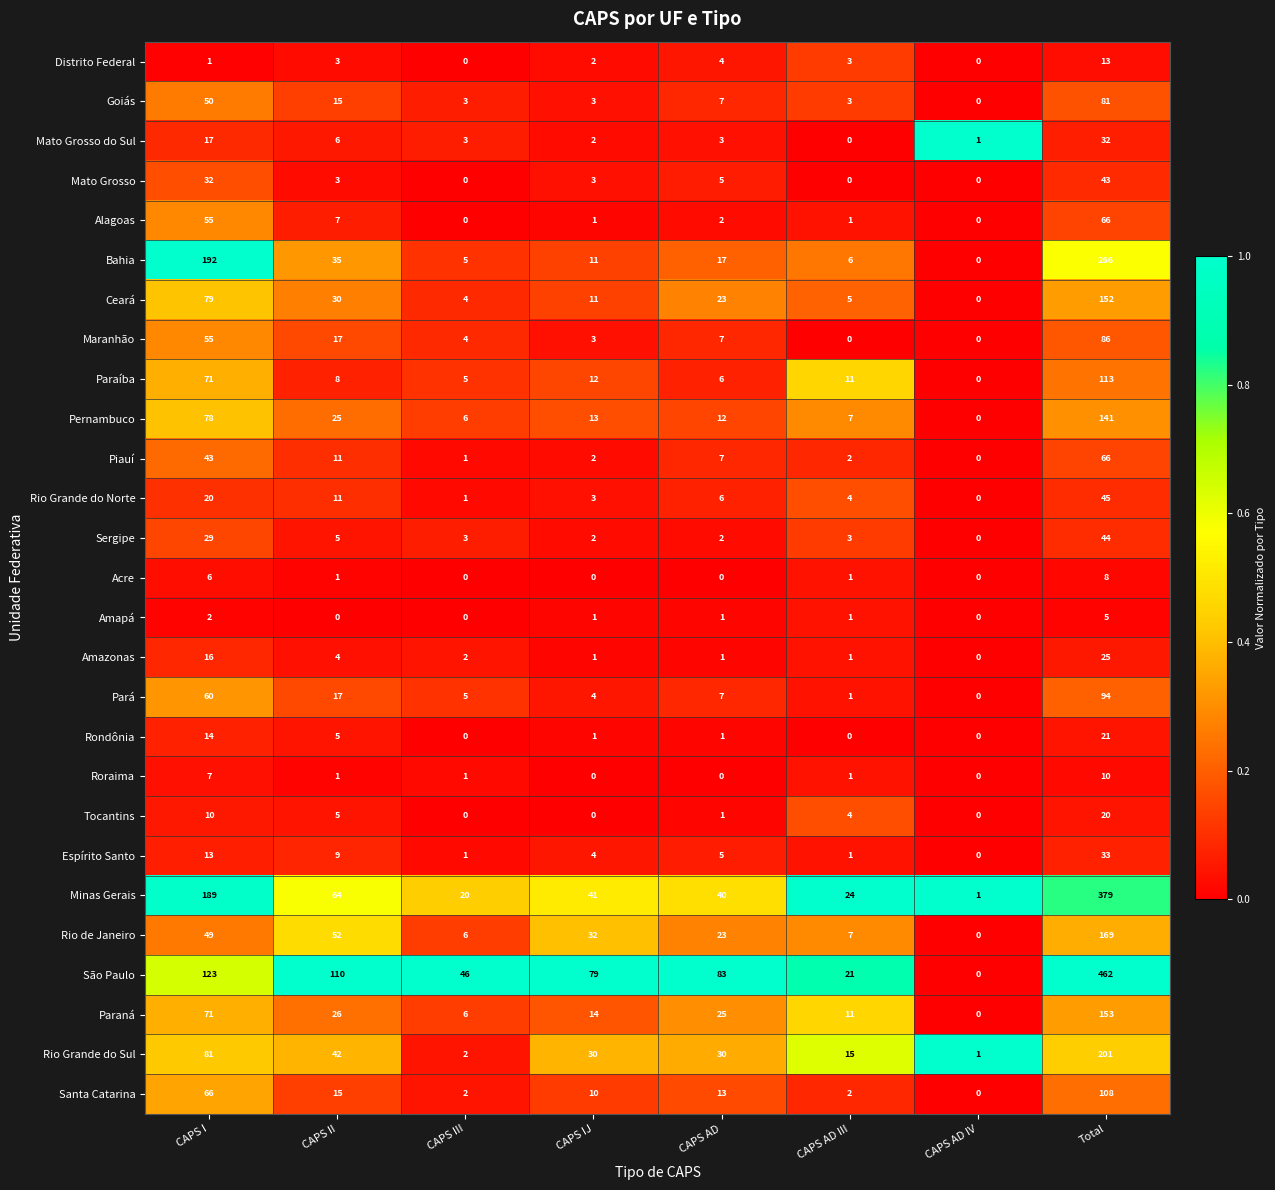

Which label corresponds to the largest value in the chart?

Total